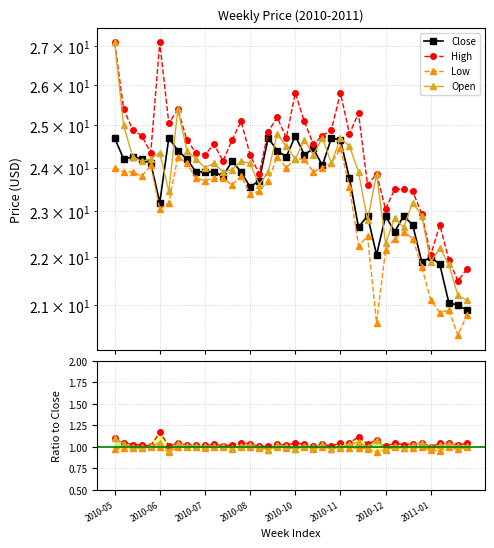

List the labels in order of Low value, smallest first.

2011-02-07, 2010-12-06, 2011-02-14, 2011-01-24, 2011-01-31, 2011-01-17, 2011-01-10, 2010-12-13, 2010-11-22, 2010-12-20, 2011-01-03, 2010-11-29, 2010-12-27, 2010-06-21, 2010-06-28, 2010-08-30, 2010-09-06, 2010-11-15, 2010-08-16, 2010-07-26, 2010-09-13, 2010-07-19, 2010-08-02, 2010-08-09, 2010-06-07, 2010-08-23, 2010-05-24, 2010-05-31, 2010-10-18, 2010-05-17, 2010-09-27, 2010-10-25, 2010-06-14, 2010-07-12, 2010-11-01, 2010-10-04, 2010-10-11, 2010-07-05, 2010-09-20, 2010-11-08